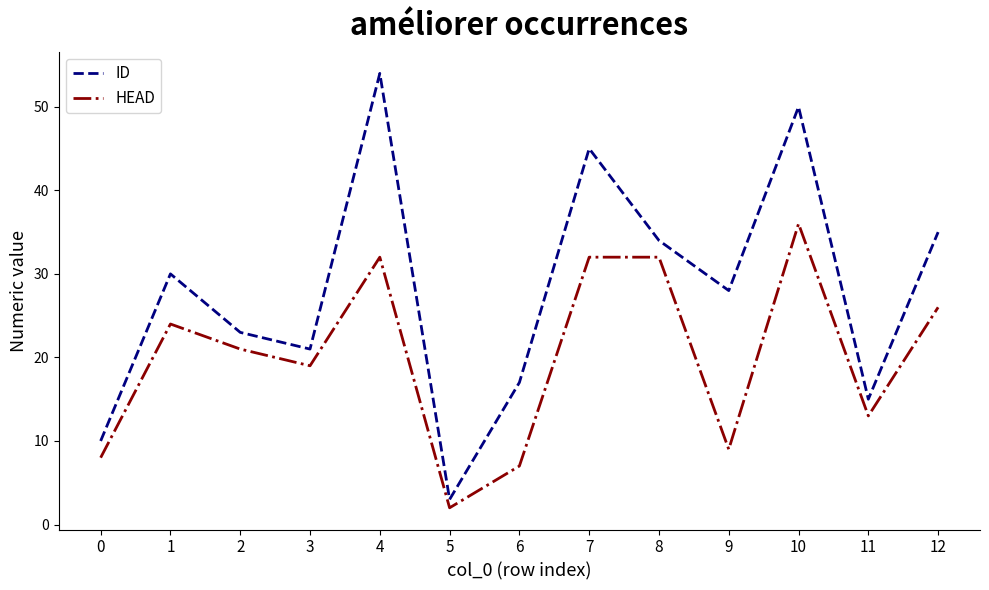

List the series in order of their overall mean, highest first.

ID, HEAD